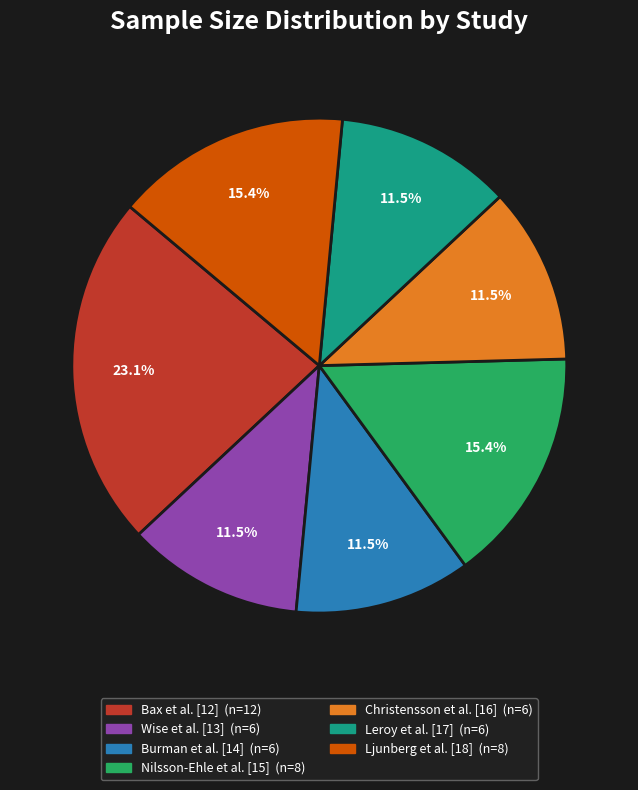

Is it true that Wise et al. [13] is 4% of the pie?

False